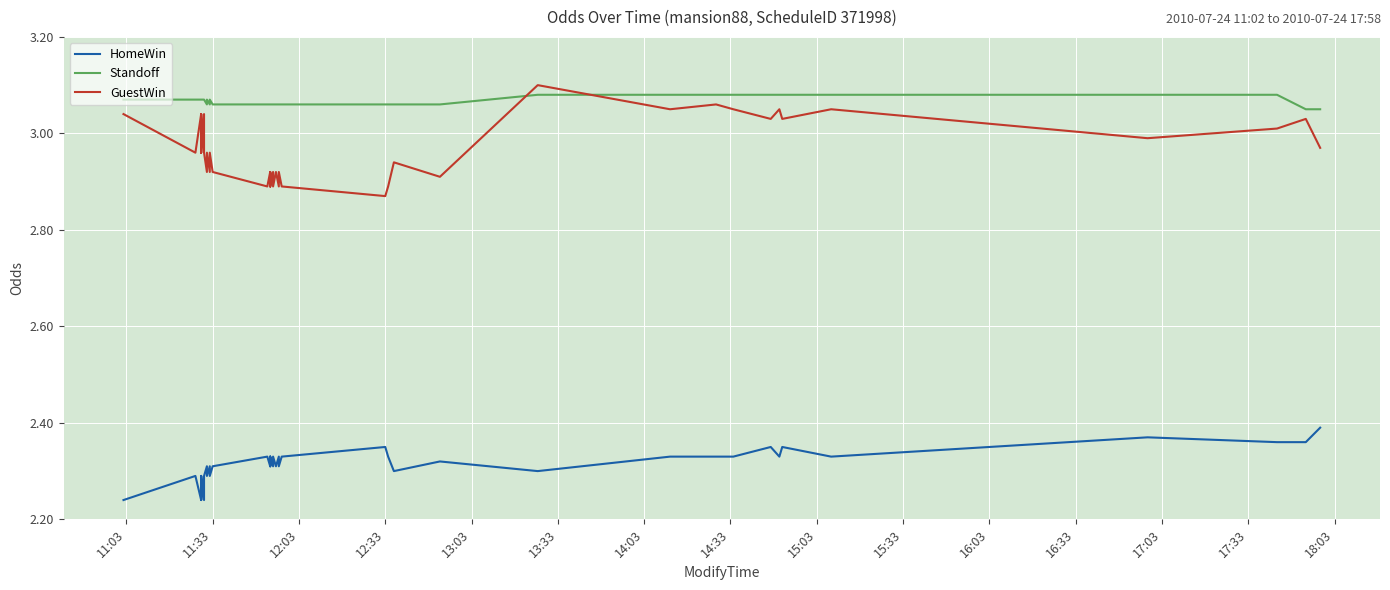

What is the average value of the HomeWin series?

2.3